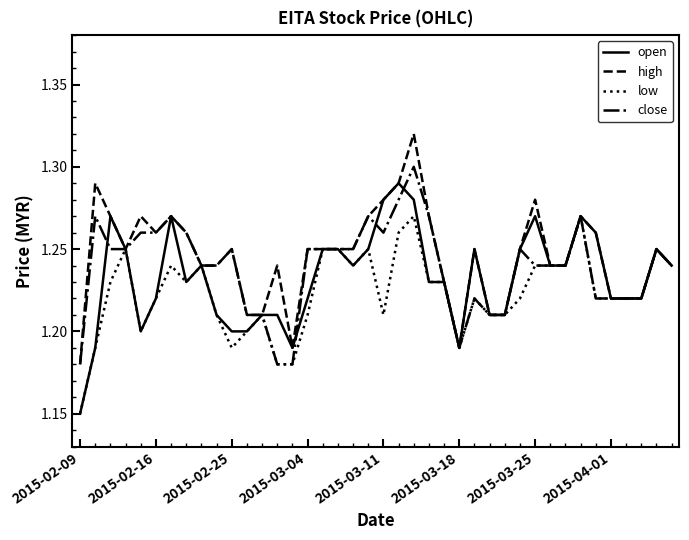

Rank the series by their maximum value, from lowest to highest.

low, open, close, high